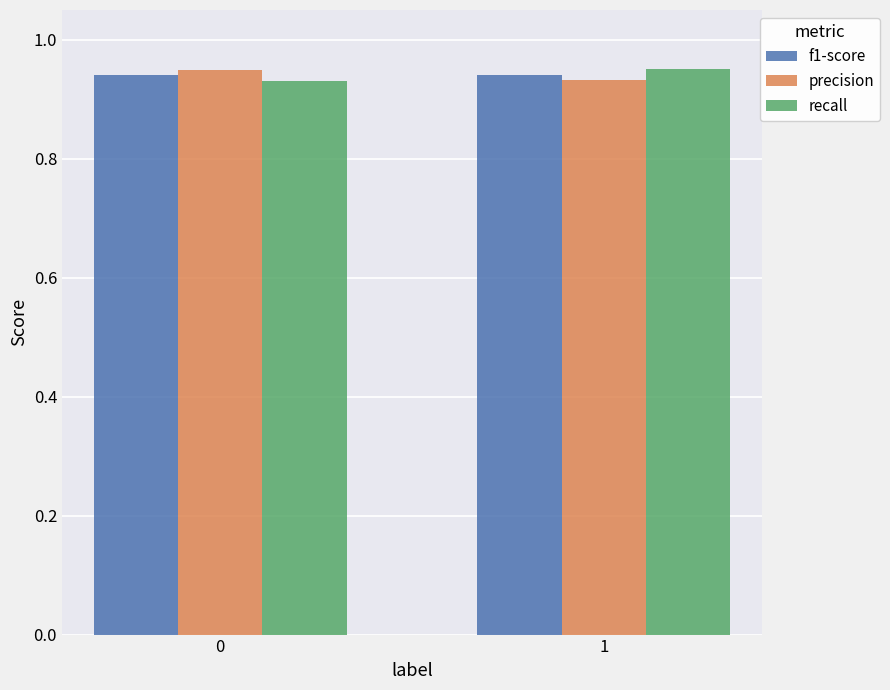

What is the total value across all series at 1?

2.8